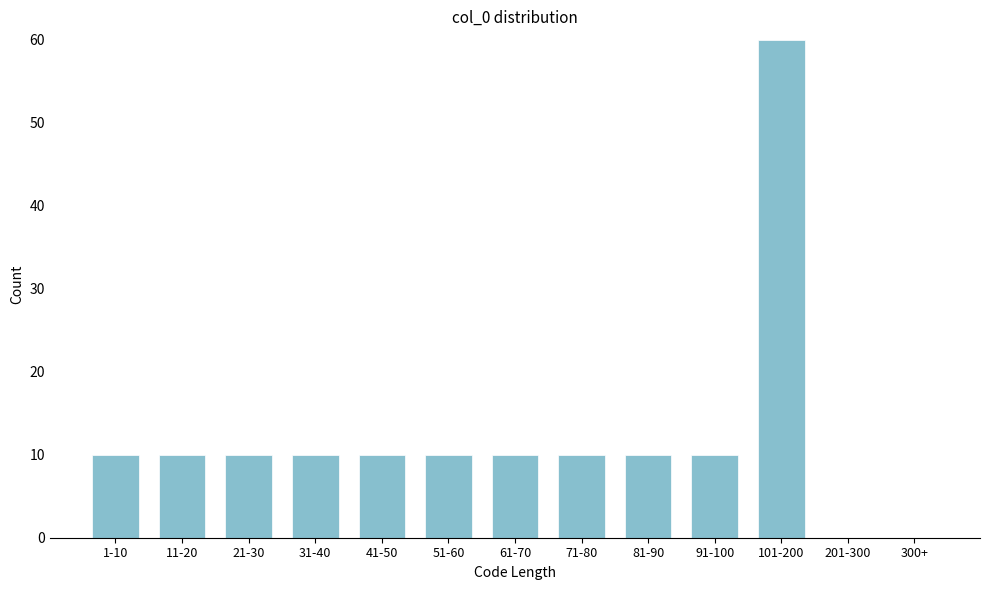

Reading left to right, what are all the values shown in this chart?

1-10=10	11-20=10	21-30=10	31-40=10	41-50=10	51-60=10	61-70=10	71-80=10	81-90=10	91-100=10	101-200=60	201-300=0	300+=0